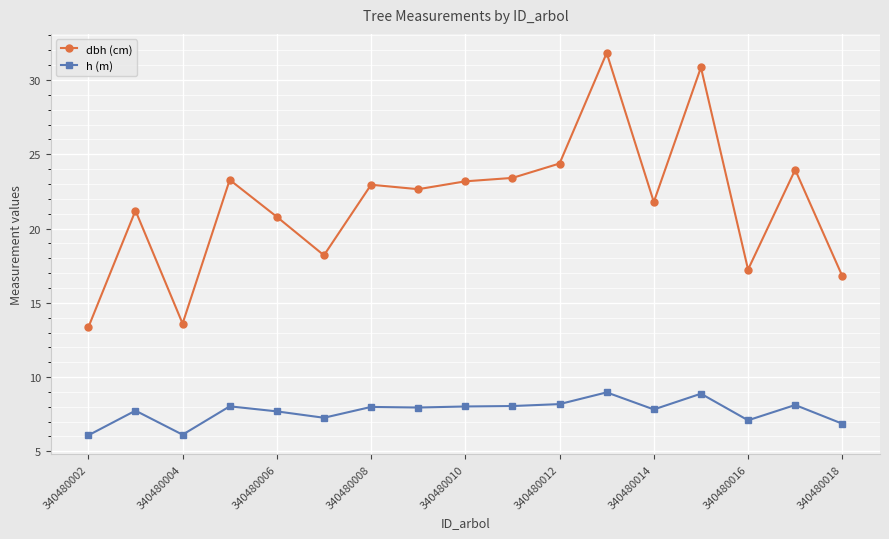

List the series in order of their overall mean, highest first.

dbh (cm), h (m)